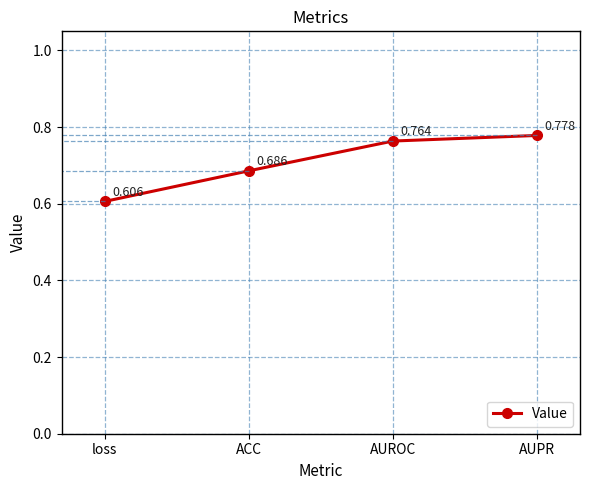

Rank the categories by value from highest to lowest.

AUPR, AUROC, ACC, loss